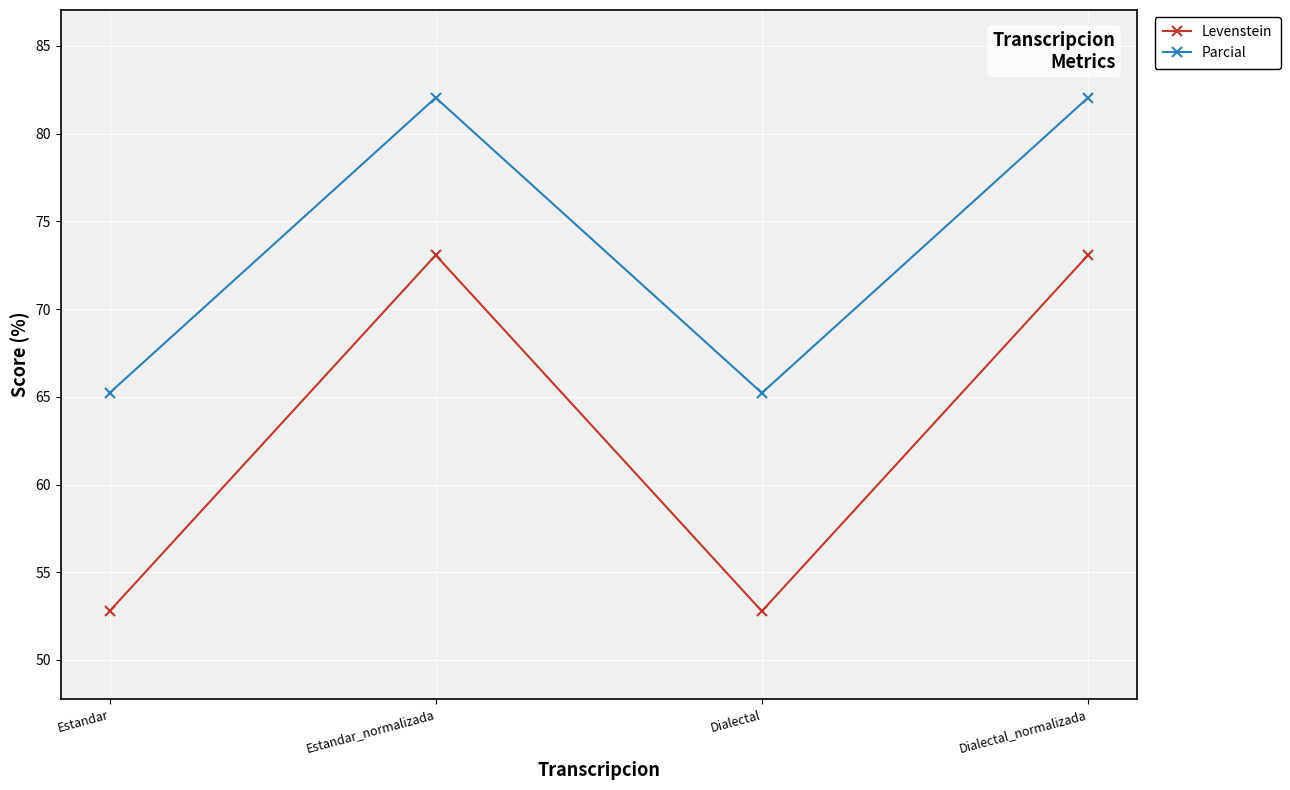

At how many categories does at least one series exceed 75?

2